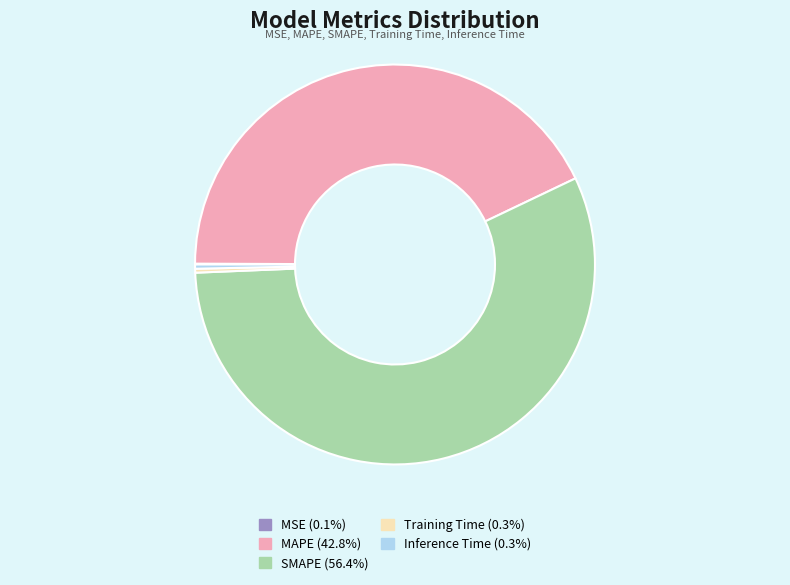

Is there any slice that represents more than half of the pie?

Yes